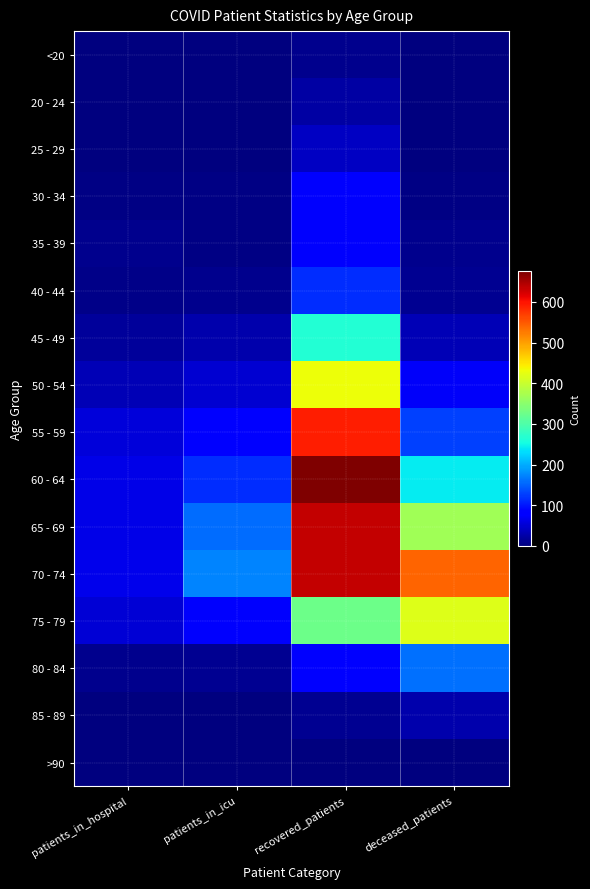

Reading left to right, transcribe all the data shown in this chart.

<20: patients_in_hospital=2	patients_in_icu=2	recovered_patients=9	deceased_patients=1
20 - 24: patients_in_hospital=2	patients_in_icu=1	recovered_patients=23	deceased_patients=0
25 - 29: patients_in_hospital=1	patients_in_icu=2	recovered_patients=41	deceased_patients=2
30 - 34: patients_in_hospital=4	patients_in_icu=3	recovered_patients=74	deceased_patients=3
35 - 39: patients_in_hospital=8	patients_in_icu=5	recovered_patients=75	deceased_patients=9
40 - 44: patients_in_hospital=7	patients_in_icu=8	recovered_patients=116	deceased_patients=12
45 - 49: patients_in_hospital=18	patients_in_icu=29	recovered_patients=266	deceased_patients=34
50 - 54: patients_in_hospital=34	patients_in_icu=48	recovered_patients=430	deceased_patients=72
55 - 59: patients_in_hospital=53	patients_in_icu=81	recovered_patients=593	deceased_patients=128
60 - 64: patients_in_hospital=62	patients_in_icu=114	recovered_patients=675	deceased_patients=241
65 - 69: patients_in_hospital=62	patients_in_icu=156	recovered_patients=635	deceased_patients=369
70 - 74: patients_in_hospital=65	patients_in_icu=172	recovered_patients=634	deceased_patients=541
75 - 79: patients_in_hospital=51	patients_in_icu=76	recovered_patients=325	deceased_patients=418
80 - 84: patients_in_hospital=9	patients_in_icu=11	recovered_patients=84	deceased_patients=159
85 - 89: patients_in_hospital=1	patients_in_icu=1	recovered_patients=11	deceased_patients=29
>90: patients_in_hospital=0	patients_in_icu=0	recovered_patients=2	deceased_patients=2